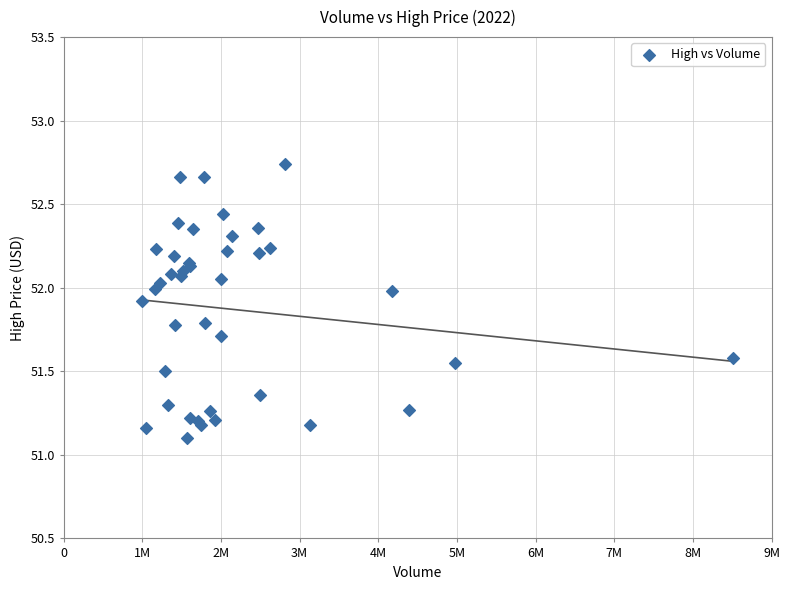

What Y value in the scatter plot is closest to 51?

51.1